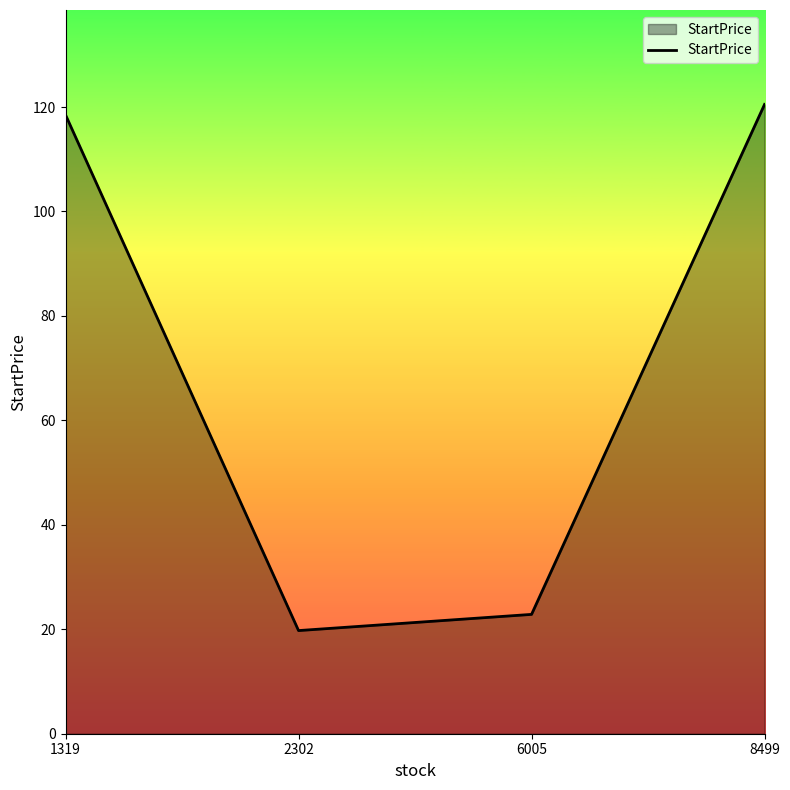

Which has a higher value, 6005 or 8499?

8499